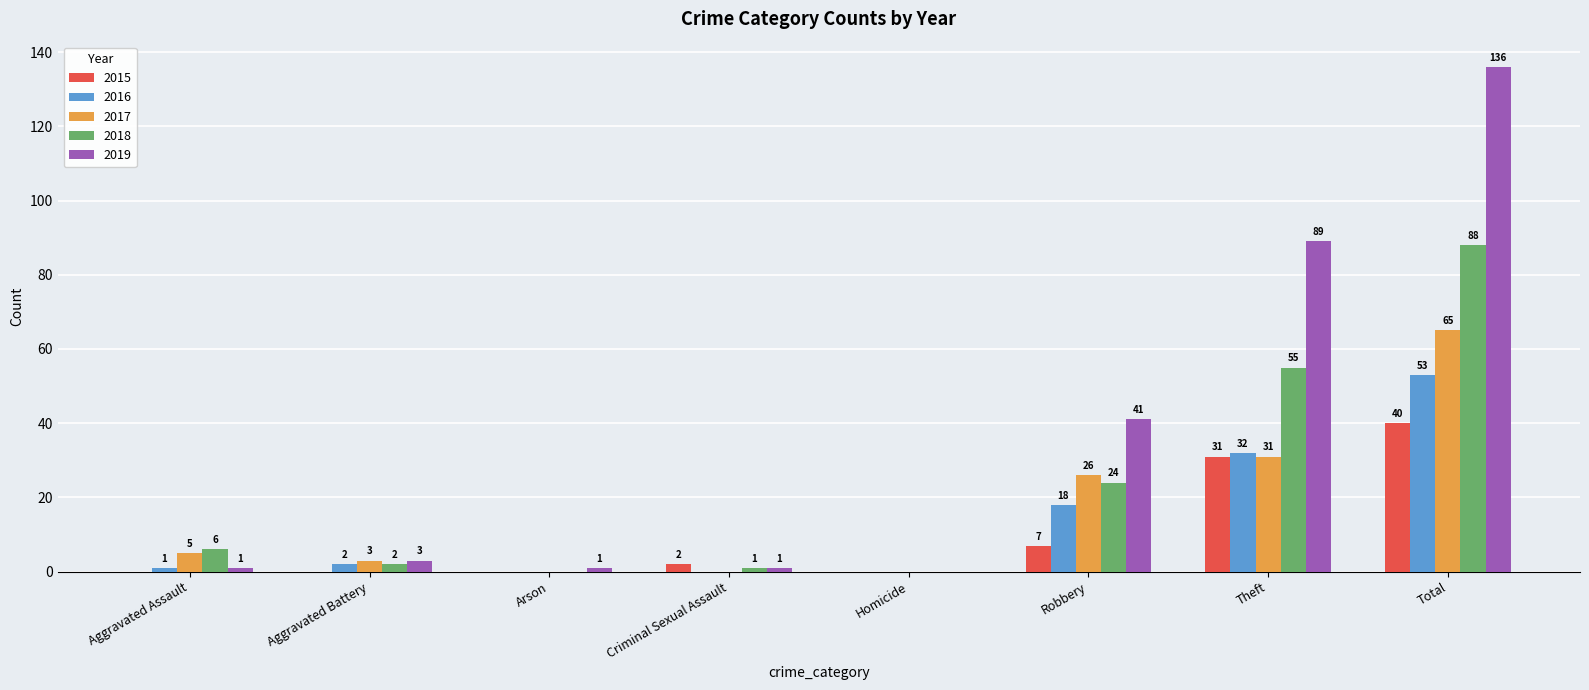

What is the sum of all 2015 values?

80